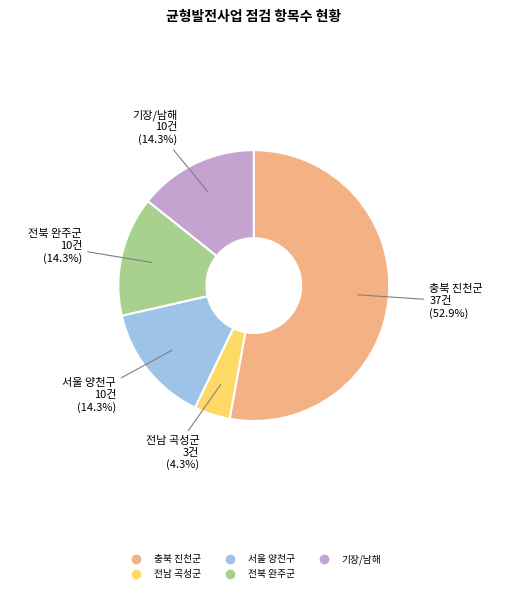

To the nearest percent, what portion does 전남 곡성군 represent?

4%